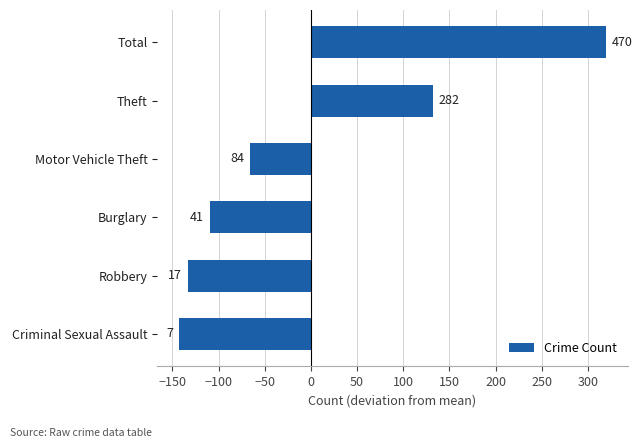

Does the chart contain any negative values?

Yes